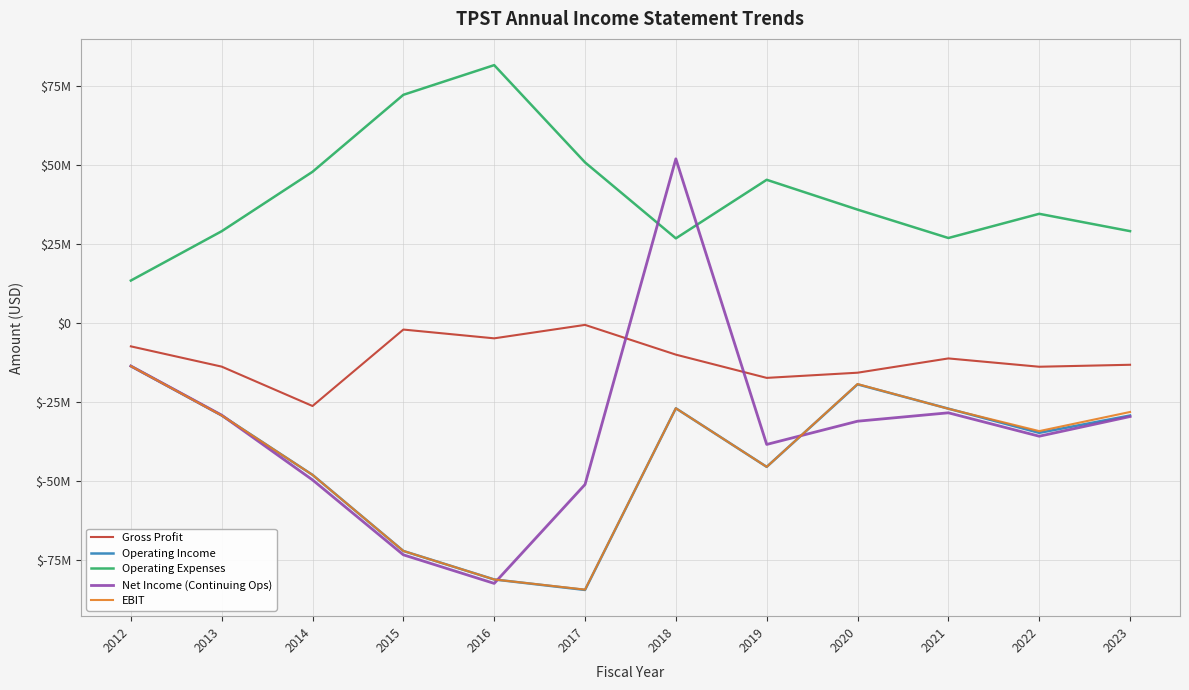

What is the minimum value shown in the chart?

-84326000